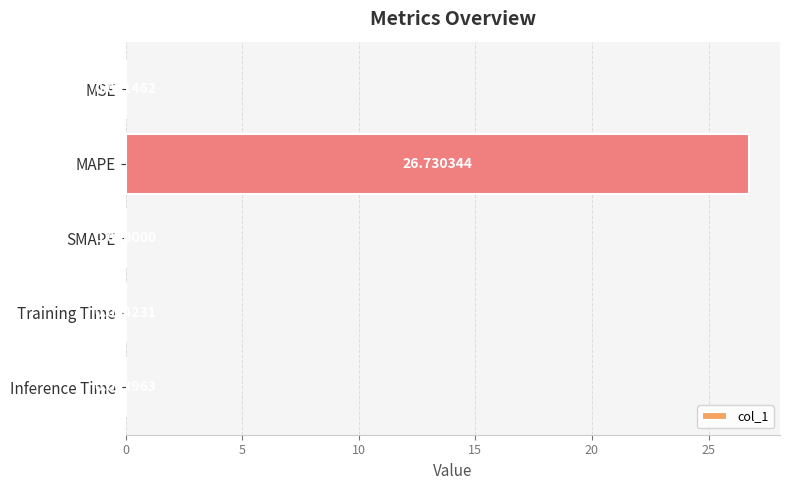

Which label corresponds to the largest value in the chart?

MAPE